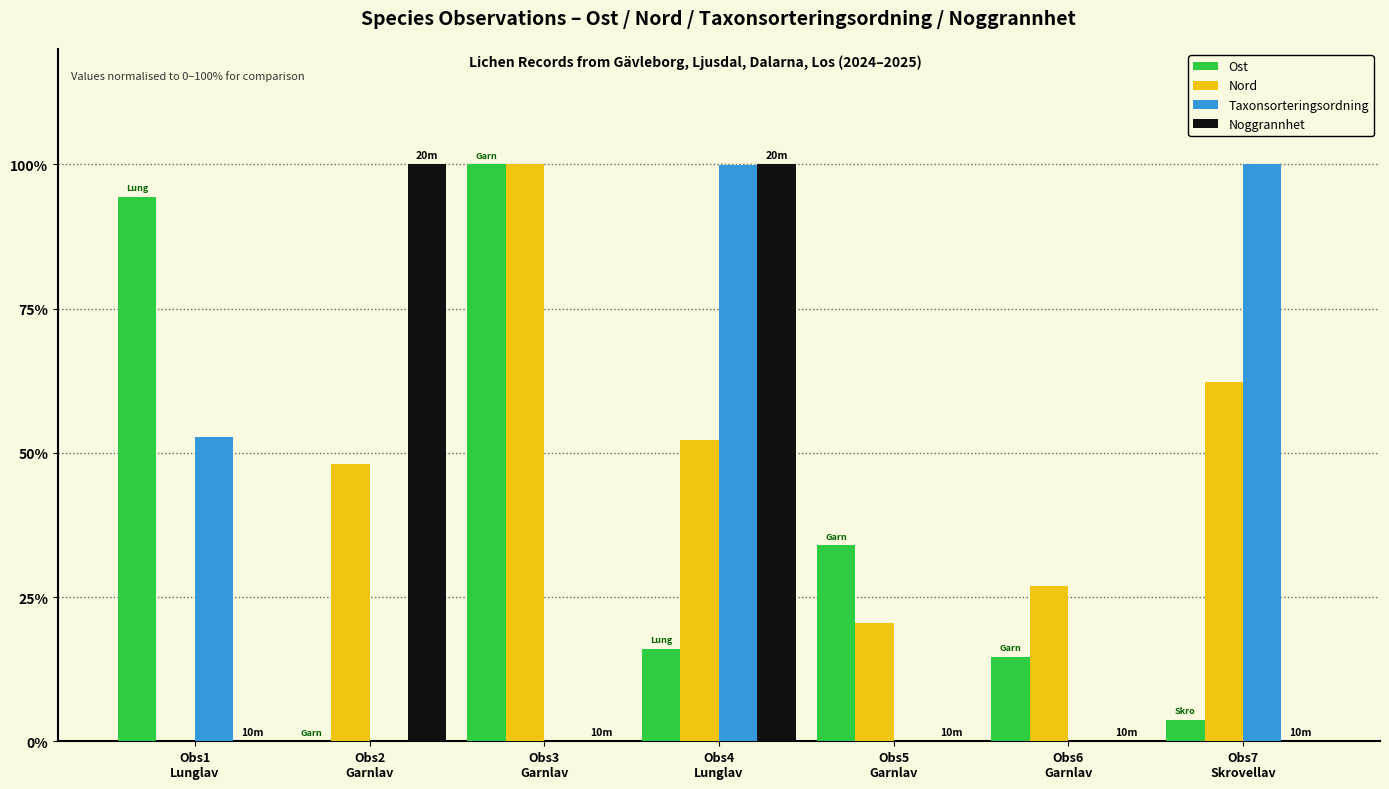

What is the sum of all Nord values?

310.0